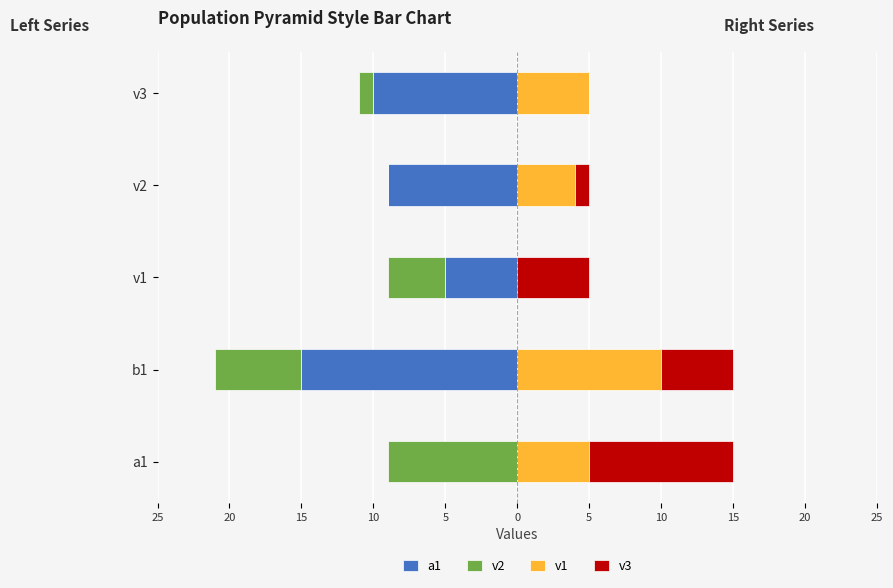

Between b1 and v2, which series saw the biggest shift?

a1